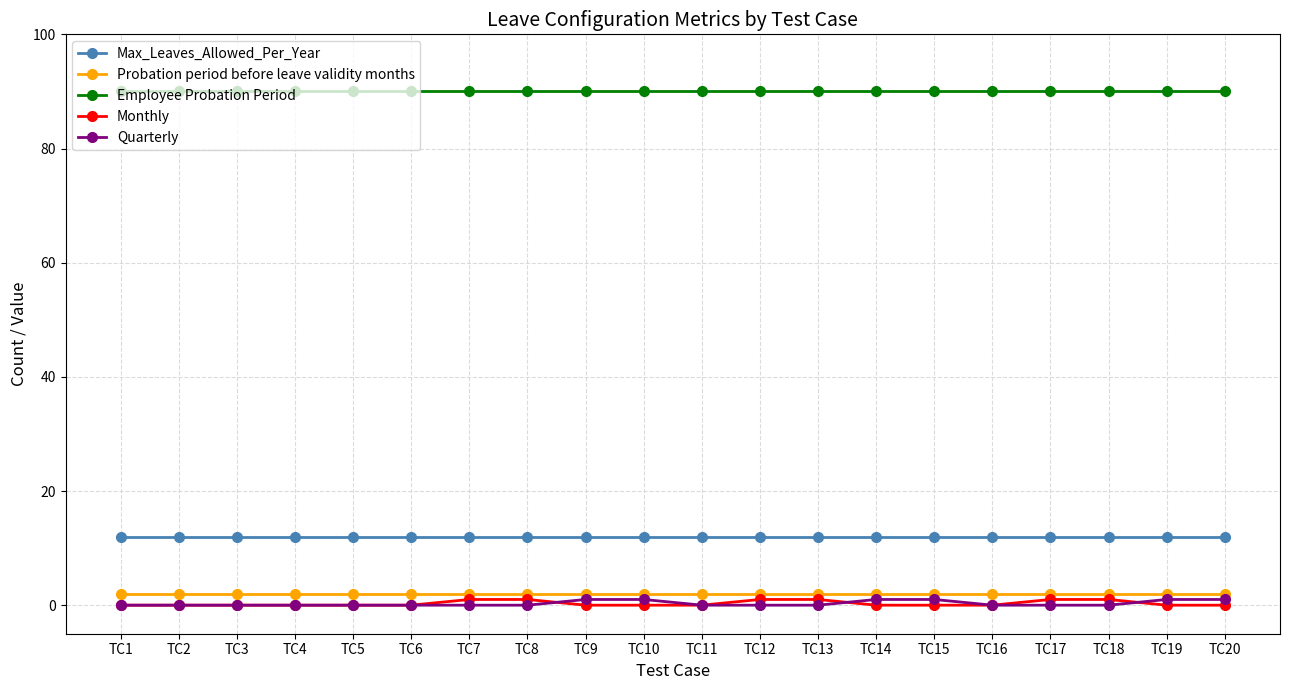

What is the lowest value of the Max_Leaves_Allowed_Per_Year series?

12